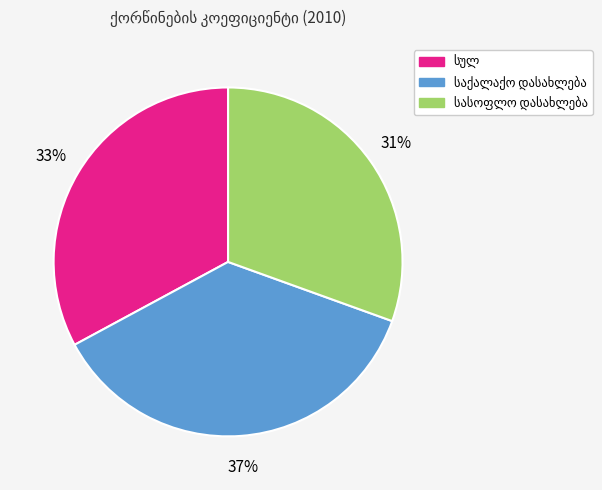

Count the number of slices in the pie.

3